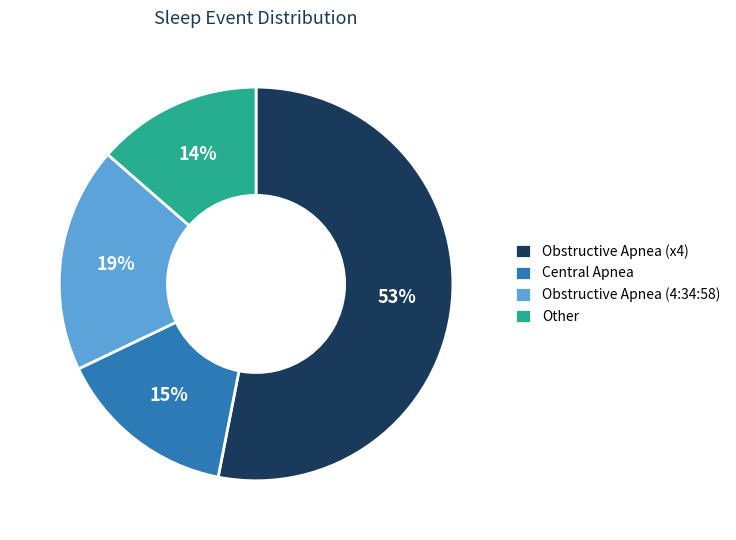

To the nearest percent, what percentage of the pie is Obstructive Apnea (4:34:58)?

19%